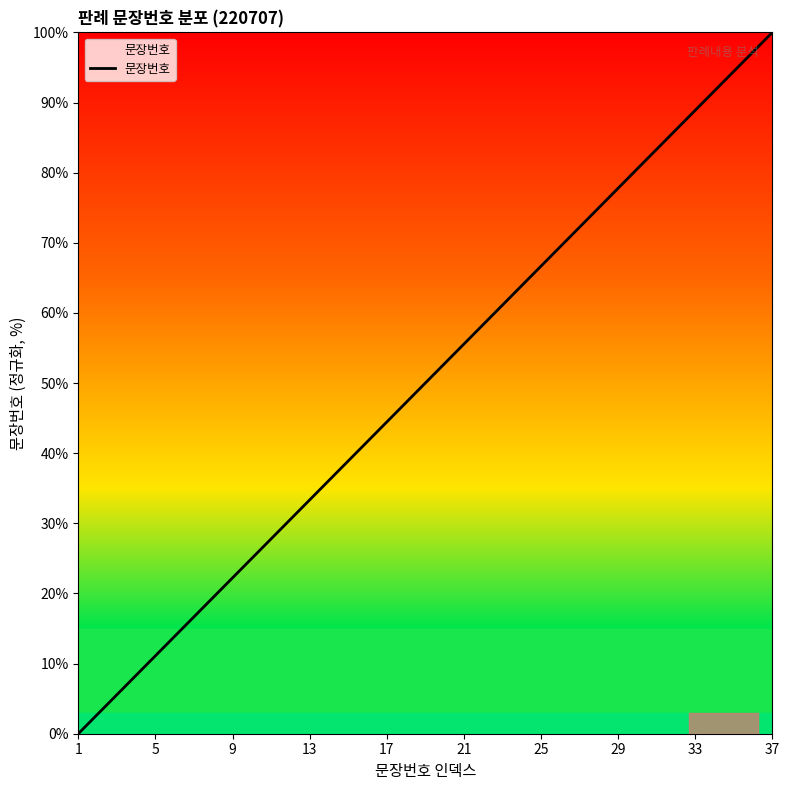

What is the sum of all values?

1850.0